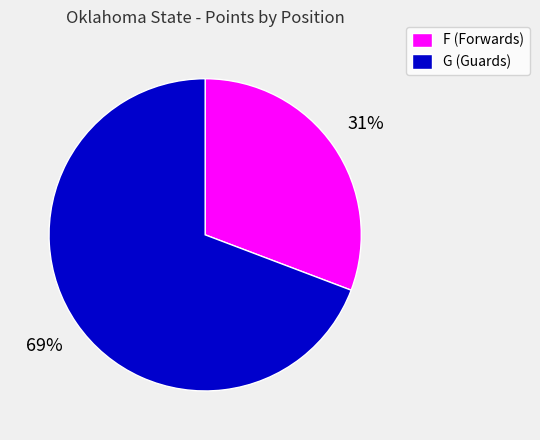

To the nearest percent, what is the average slice percentage?

50%